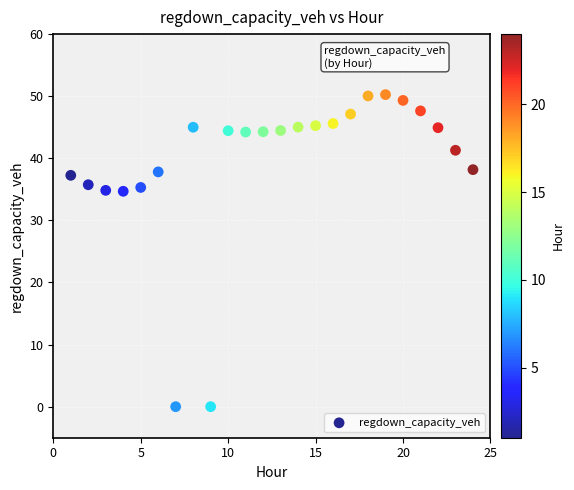

What is the range of Y values (max minus min)?

50.3